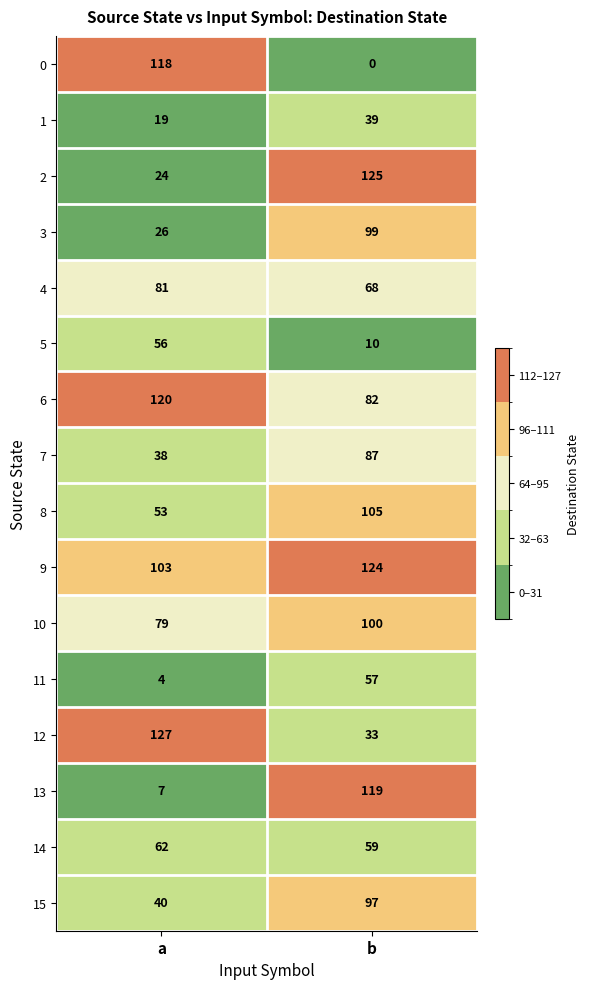

What value does the 8 series have at a, to the nearest 10?

50